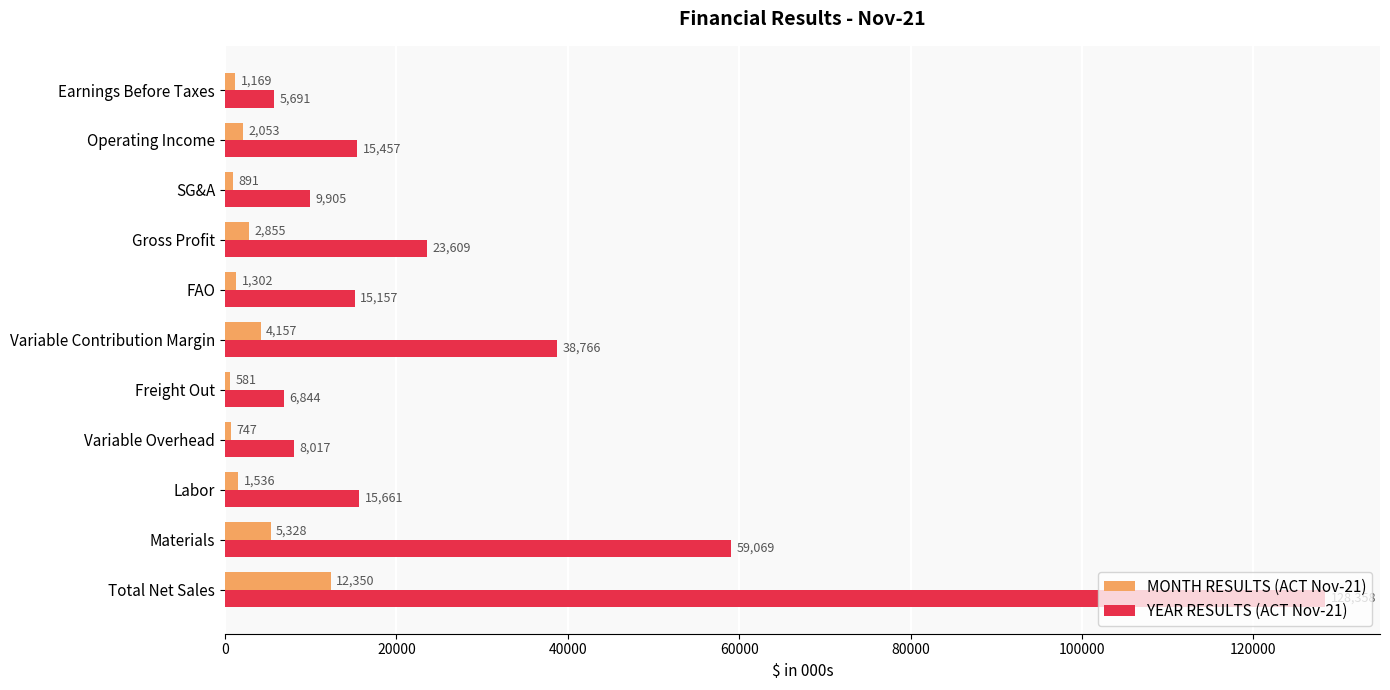

Rank the categories by MONTH RESULTS (ACT Nov-21) value from highest to lowest.

Total Net Sales, Materials, Variable Contribution Margin, Gross Profit, Operating Income, Labor, FAO, Earnings Before Taxes, SG&A, Variable Overhead, Freight Out